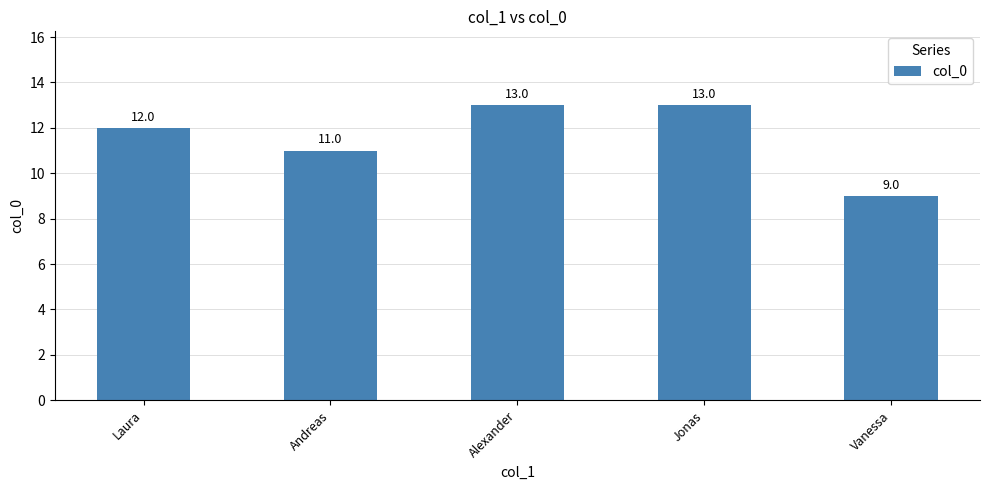

Reading left to right, extract all data points from this chart.

Laura=12	Andreas=11	Alexander=13	Jonas=13	Vanessa=9